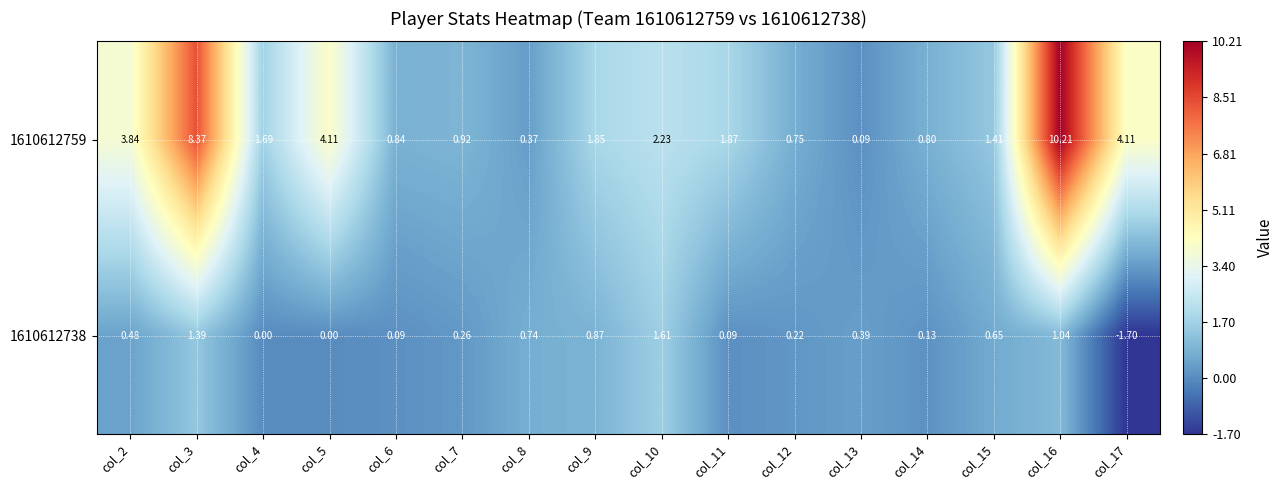

Count the number of data series in this chart.

2